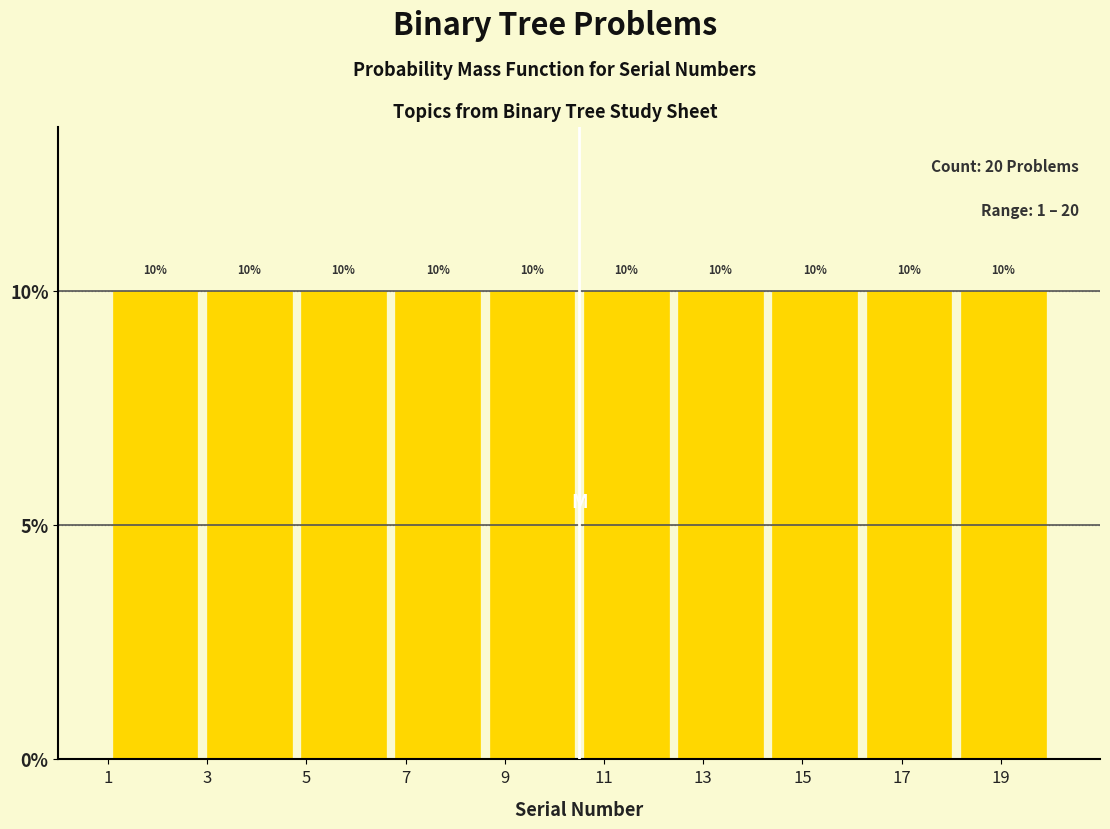

Reading left to right, list every bar in this chart as the range it spans on the x-axis followed by its height. The bar edges are not printed on the chart, so give them approximately, as read against the axis.

1.0 to 2.9: 10
2.9 to 4.8: 10
4.8 to 6.7: 10
6.7 to 8.6: 10
8.6 to 10.5: 10
10.5 to 12.4: 10
12.4 to 14.3: 10
14.3 to 16.2: 10
16.2 to 18.1: 10
18.1 to 20.0: 10